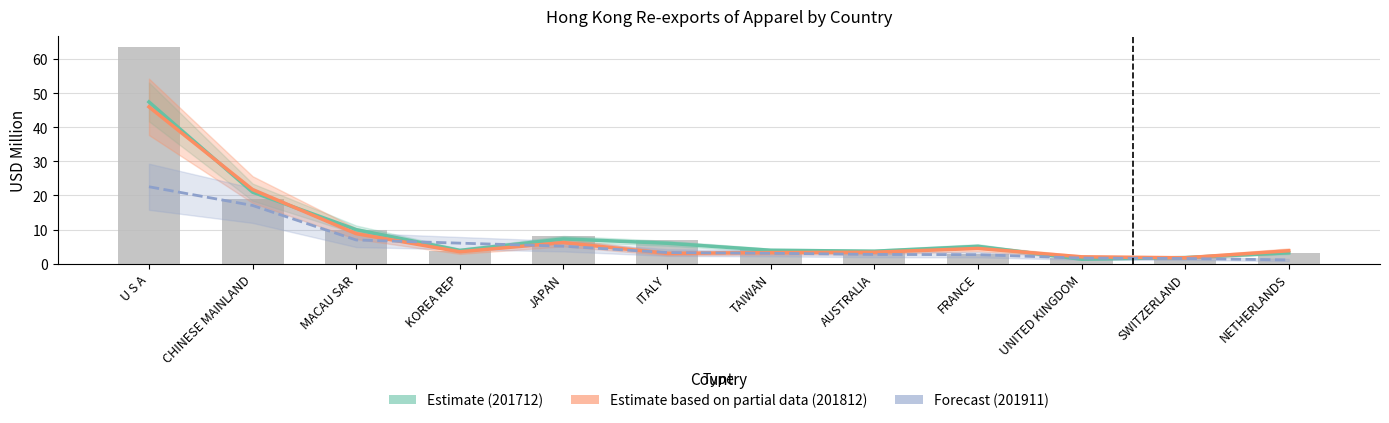

What value does the Forecast (201911) series have at FRANCE?

2.6